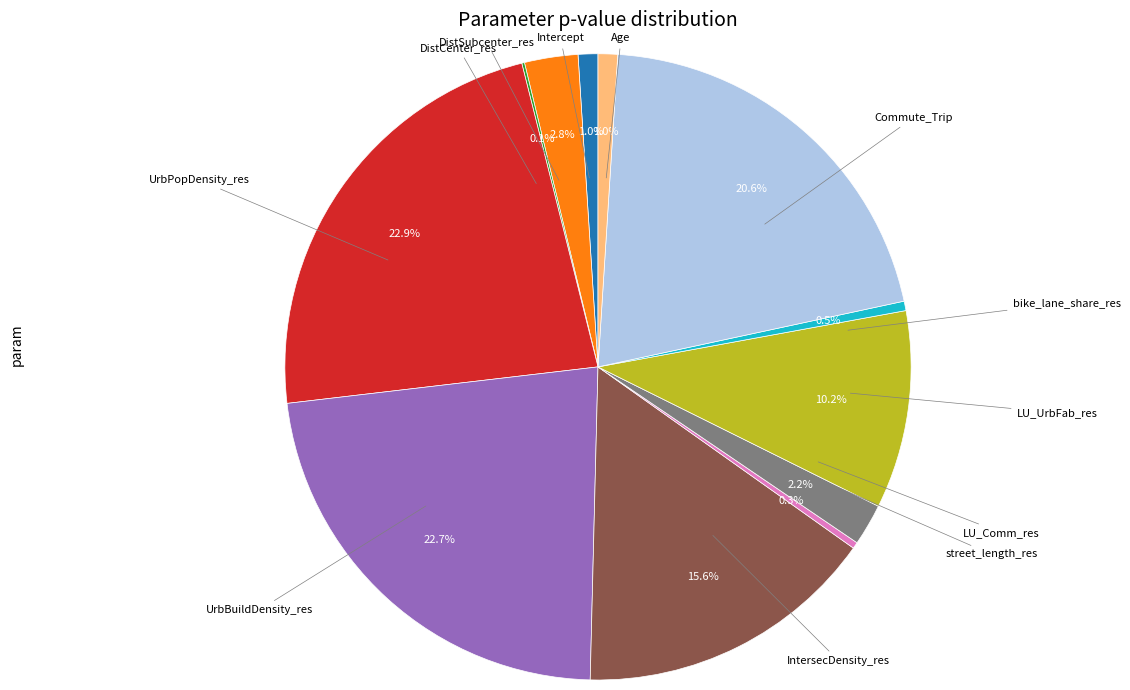

Does any single category account for the majority?

No